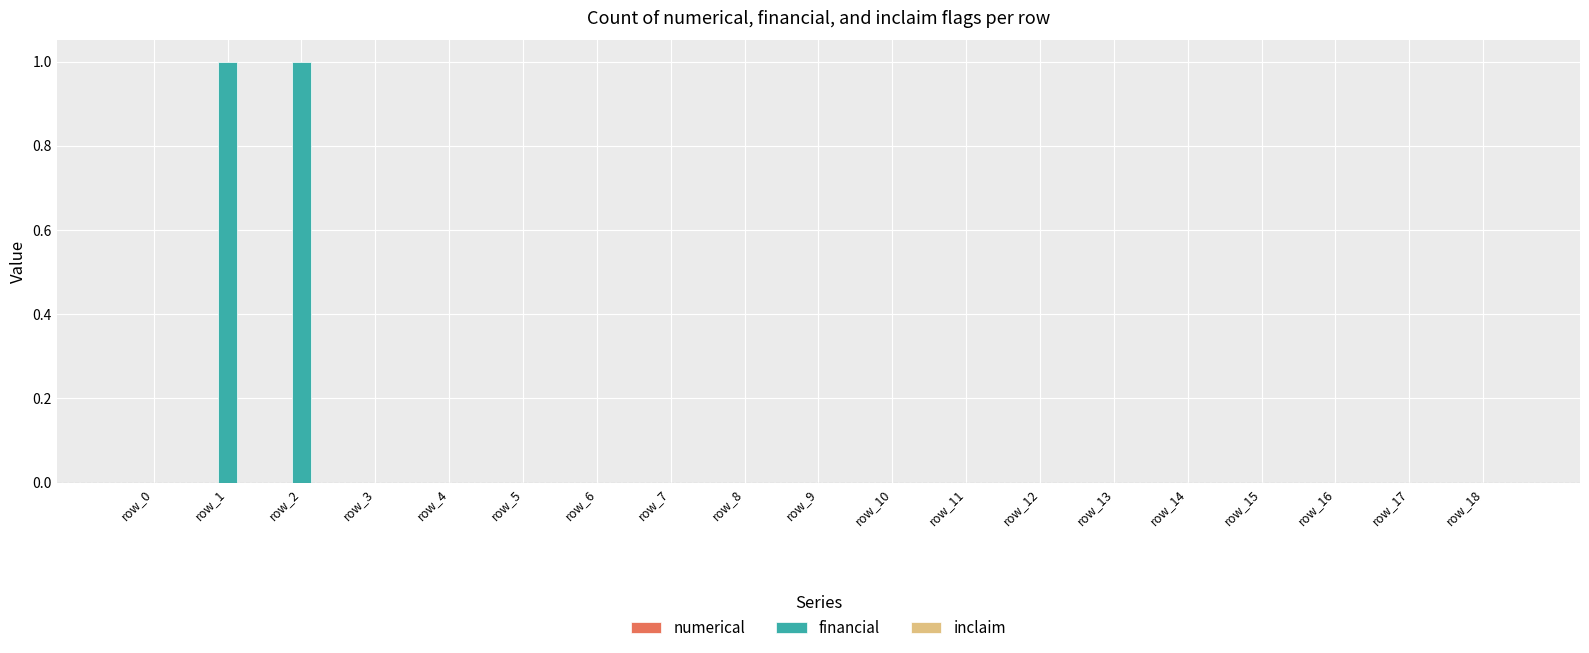

True or false: the data shows 2 at row_2.

False